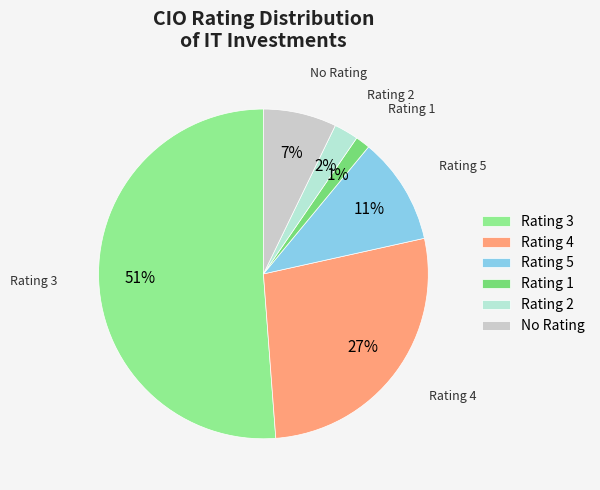

How many segments does this pie chart have?

6